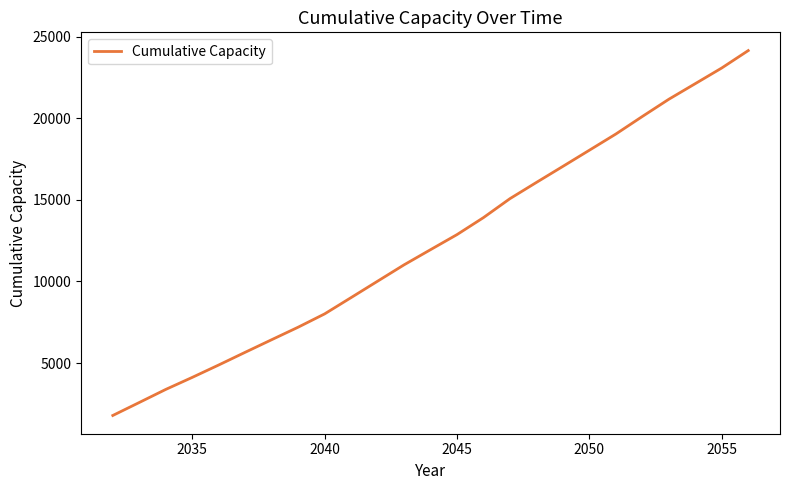

What is the difference between the maximum and minimum values?

22352.3